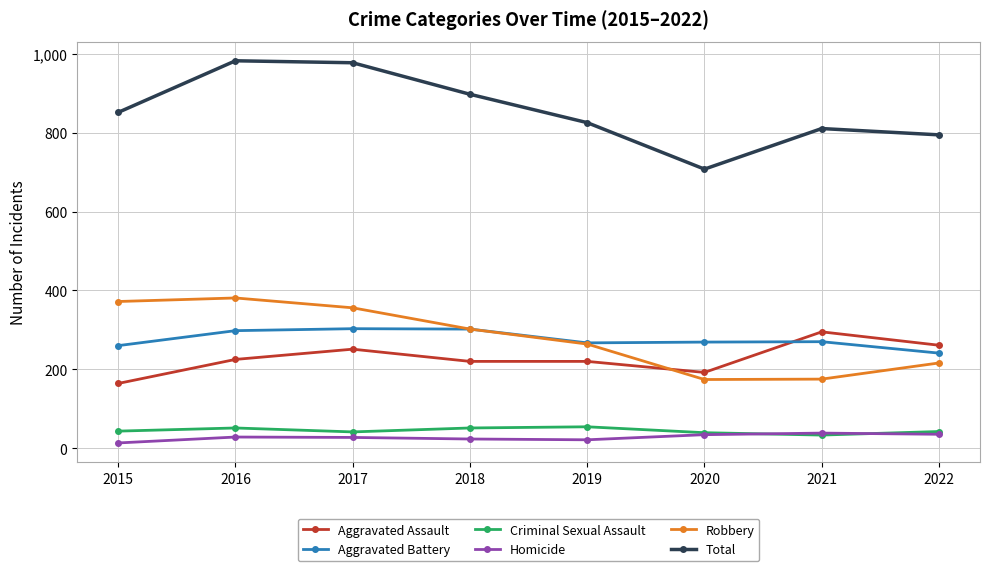

Which series has the largest range (max minus min)?

Total